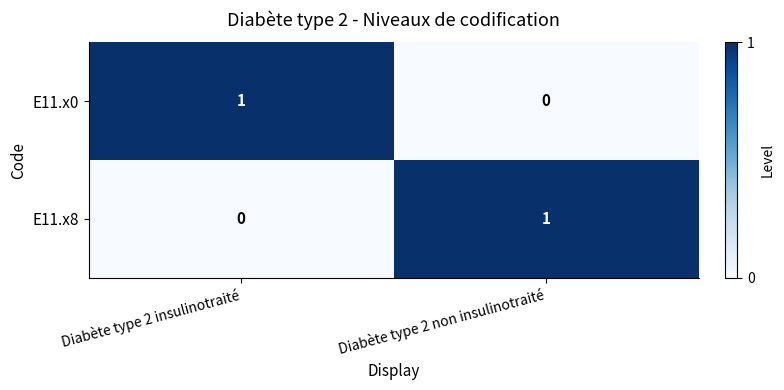

Rank the series at Diabète type 2 non insulinotraité from highest to lowest value.

E11.x8, E11.x0